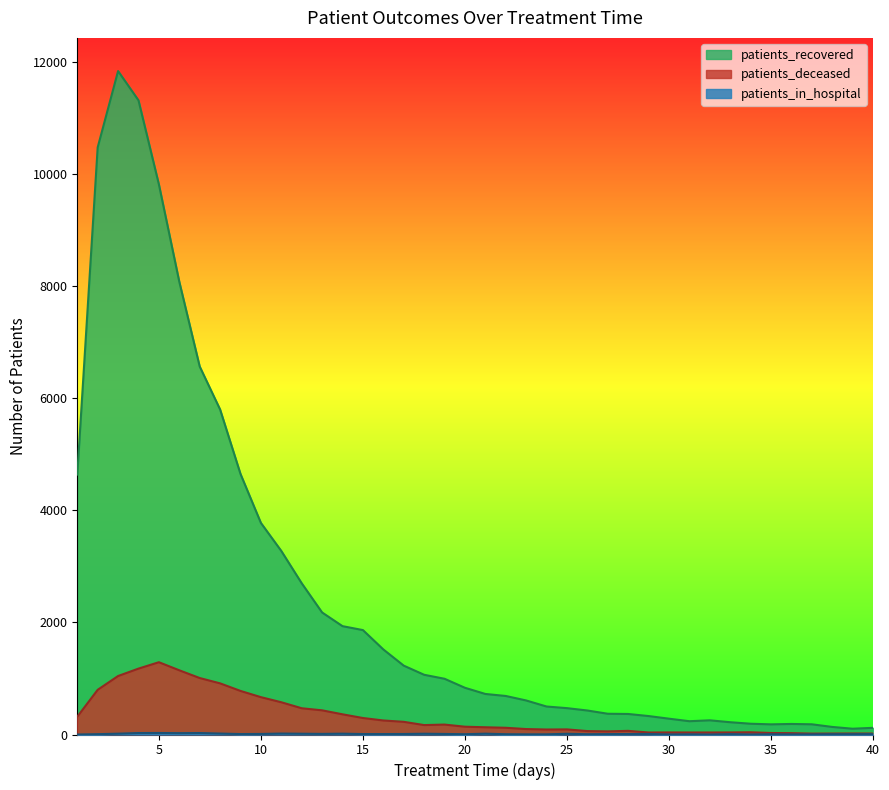

Reading left to right, extract all data points from this chart.

patients_recovered: 4635	10470	11831	11309	9810	8074	6563	5796	4646	3773	3273	2697	2176	1932	1862	1517	1228	1065	994	833	723	687	607	499	470	428	370	366	329	282	237	253	219	192	181	188	182	135	103	119
patients_deceased: 317	797	1043	1175	1289	1145	1007	912	777	666	575	468	431	360	294	250	226	168	177	139	129	120	97	89	91	61	56	65	36	37	36	36	37	40	27	24	16	17	18	17
patients_in_hospital: 0	6	15	26	27	24	26	17	8	10	17	14	11	15	8	8	9	14	10	5	15	5	3	3	13	5	7	9	9	2	4	1	7	2	4	2	2	5	5	7